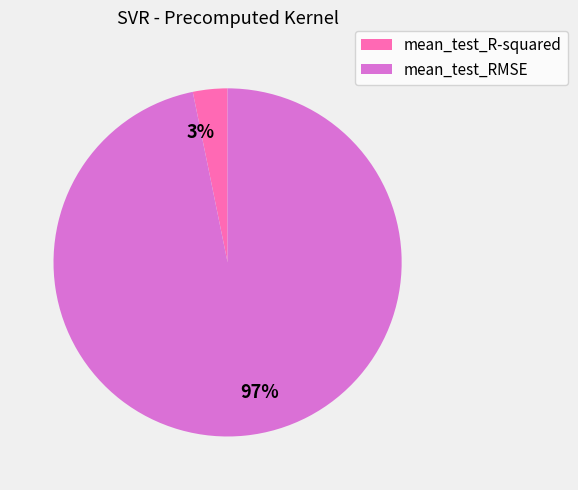

Which category accounts for the majority?

mean_test_RMSE